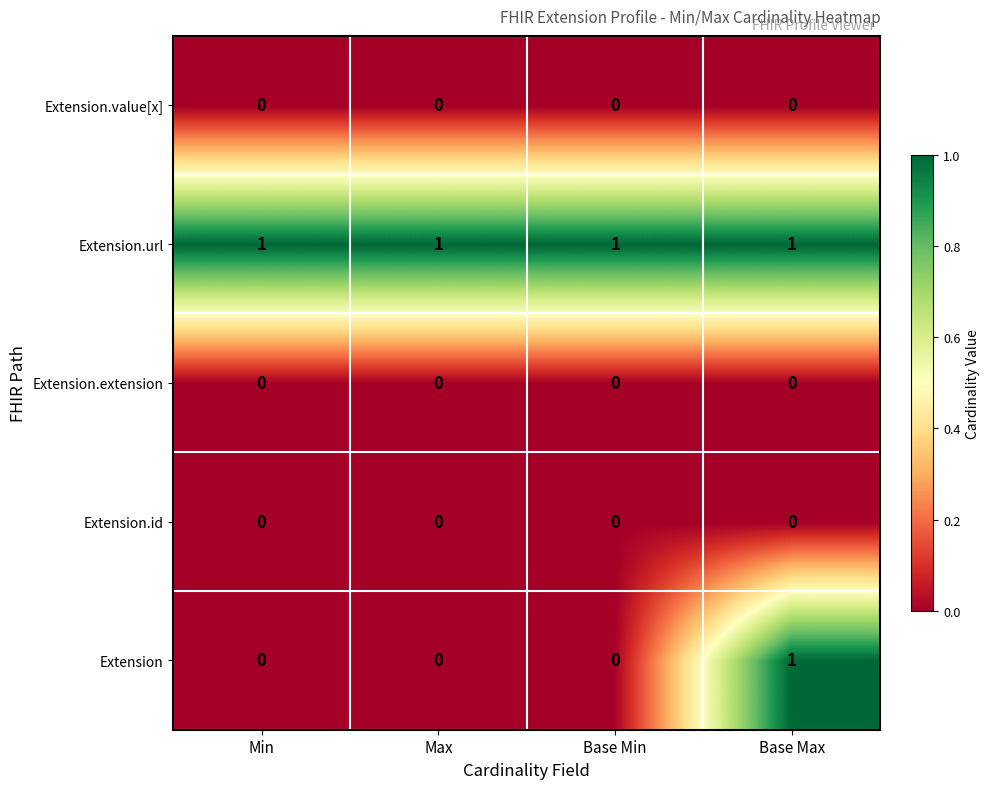

The Extension.url series shows 2 at Max. True or false?

False